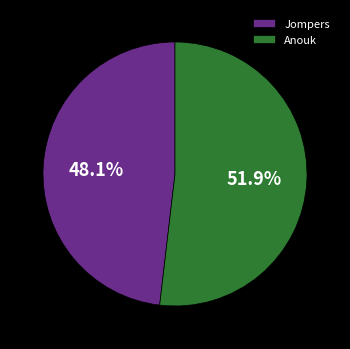

To the nearest percent, what is the difference between the largest and smallest slice percentages?

4%